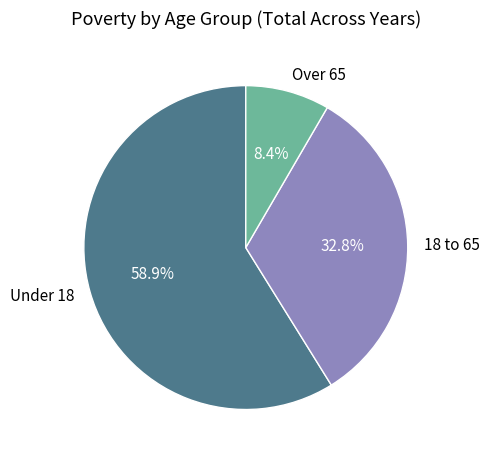

To the nearest percent, what is the difference between the largest and smallest slice percentages?

50%